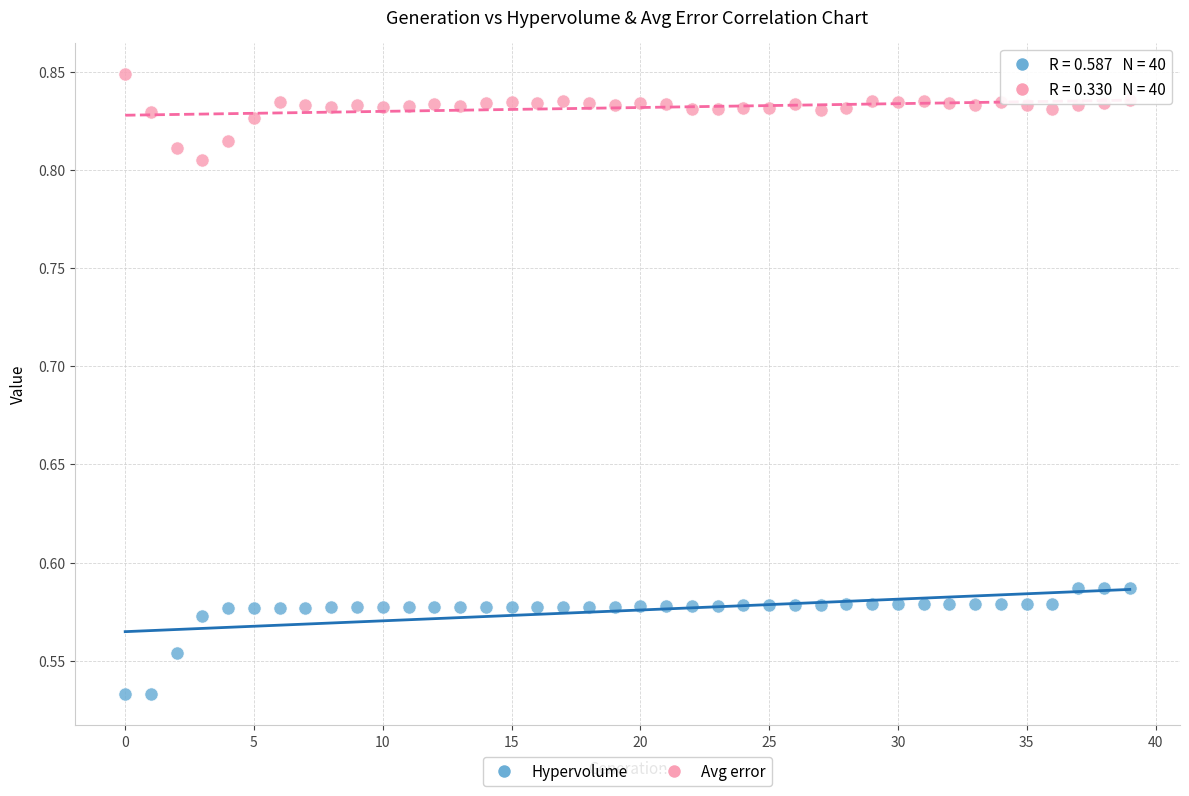

Which series contains the lowest Y value?

Hypervolume